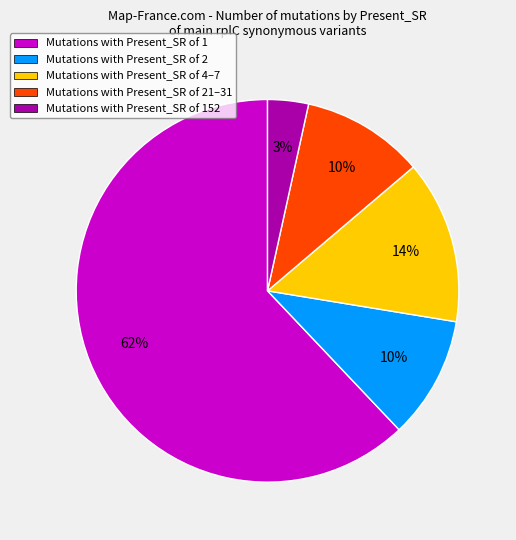

Is the sum of Mutations with Present_SR of 152 and Mutations with Present_SR of 21–31 greater than half?

No